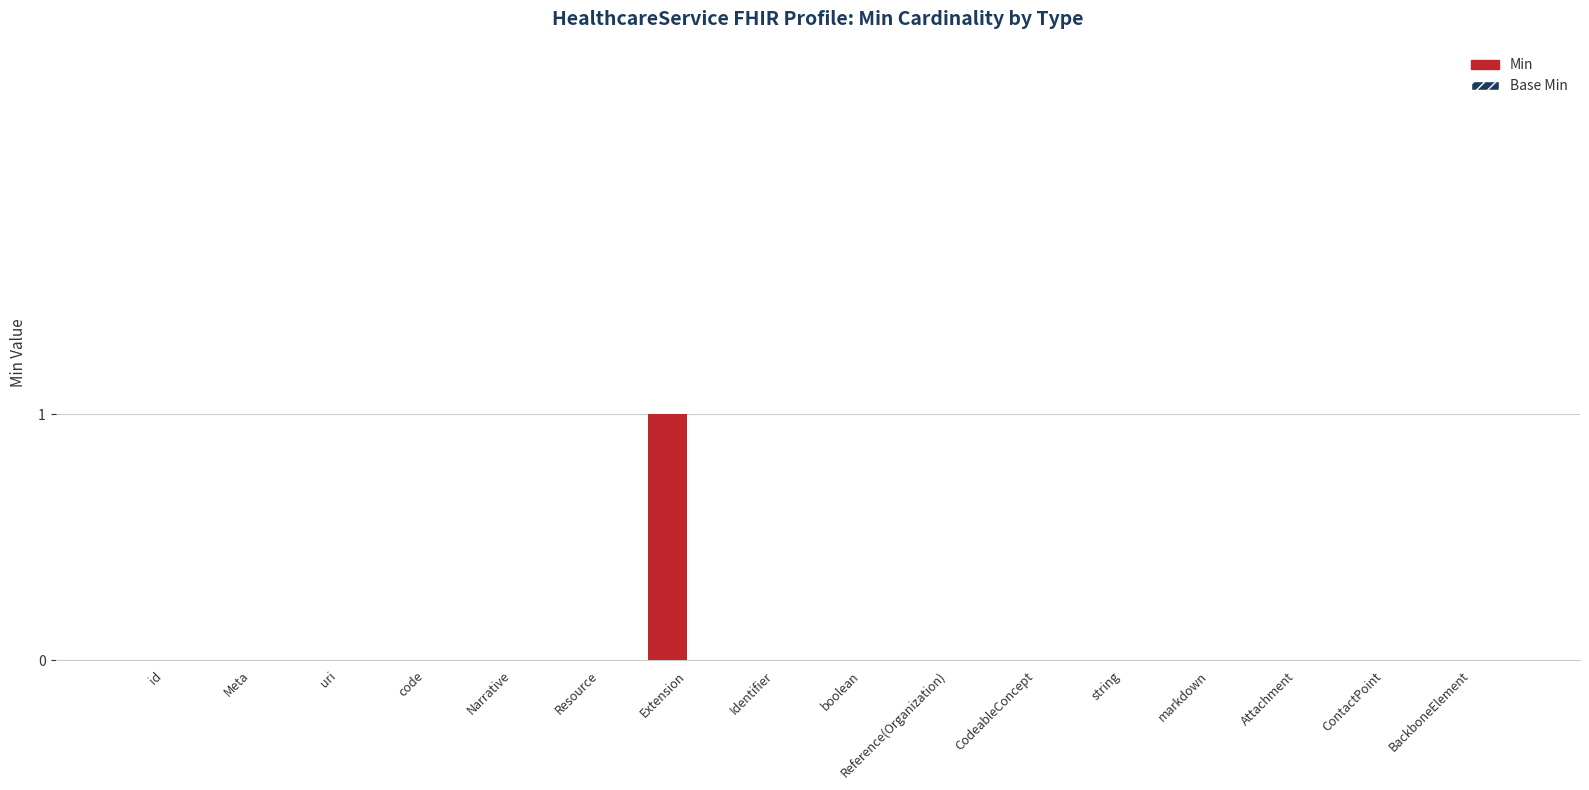

Which category has the highest value across all series?

Extension